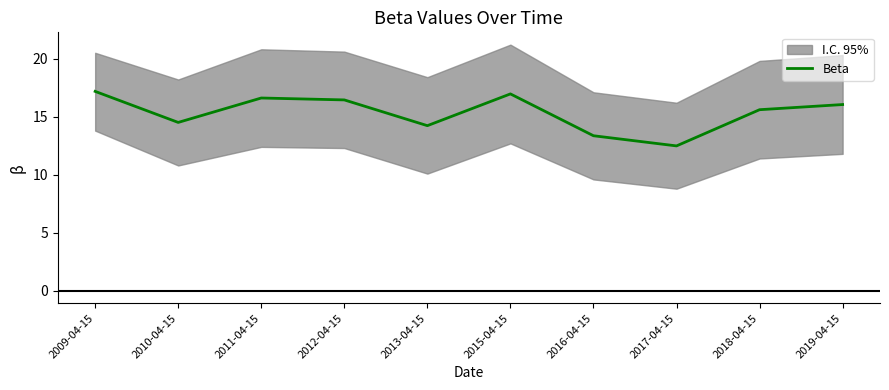

Between 2012-04-15 and 2019-04-15, which is larger?

2012-04-15